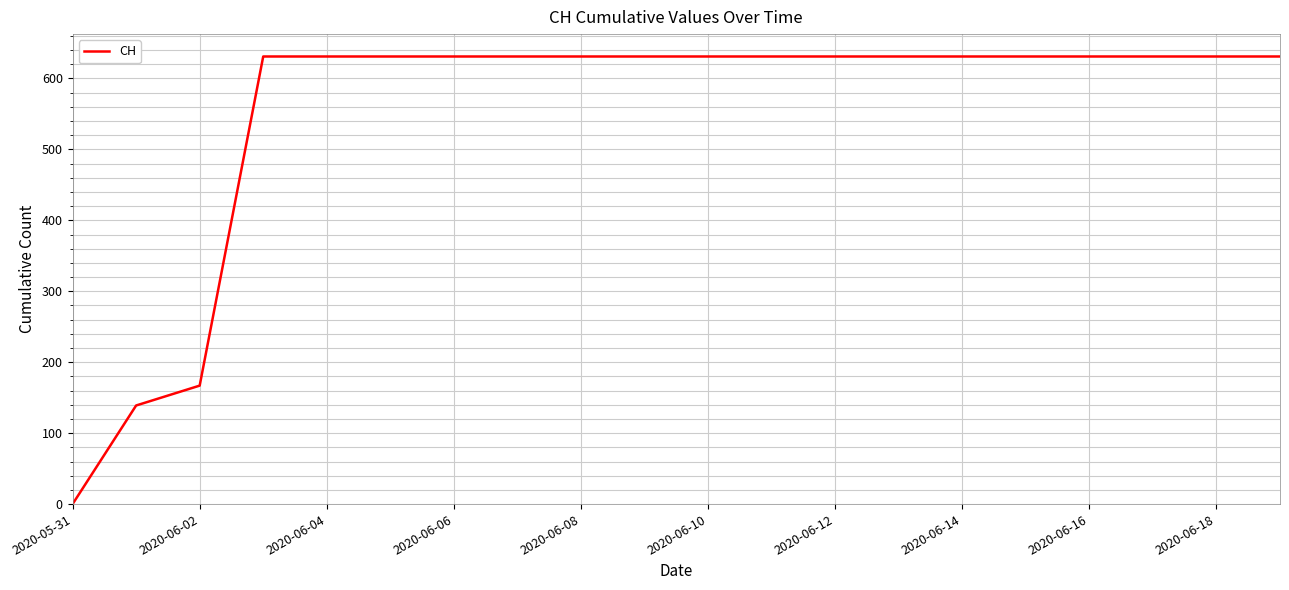

Count the number of data series in this chart.

1